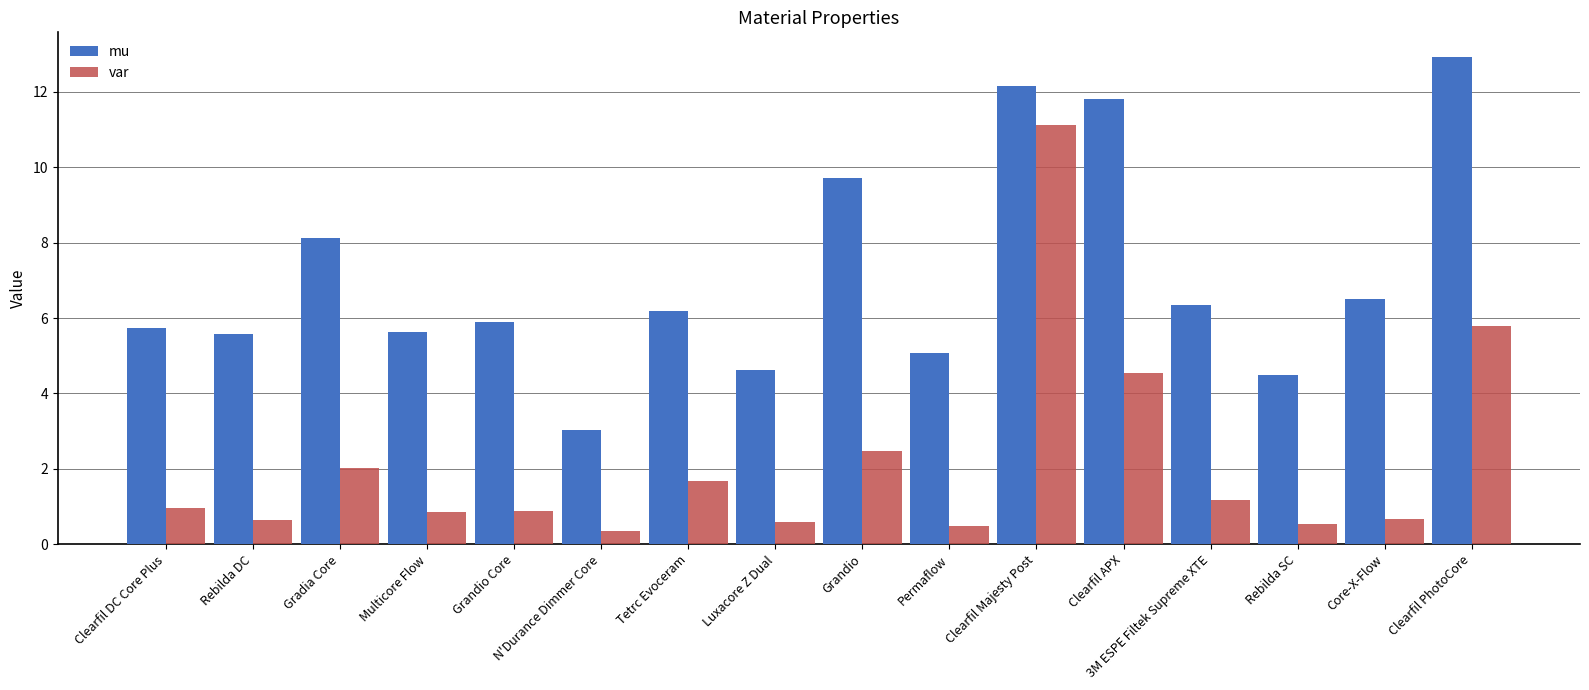

Between Rebilda DC and Grandio Core, which series saw the biggest shift?

mu